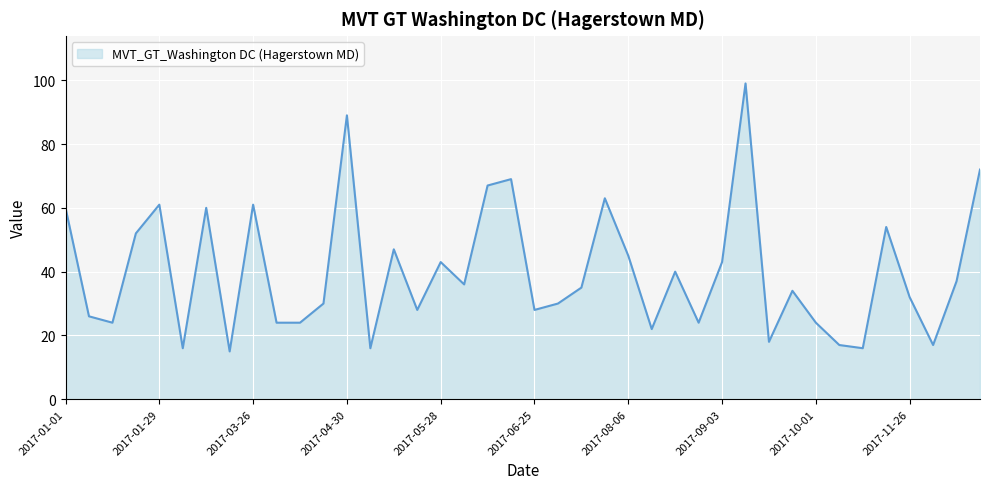

What is the difference between the maximum and minimum values?

84